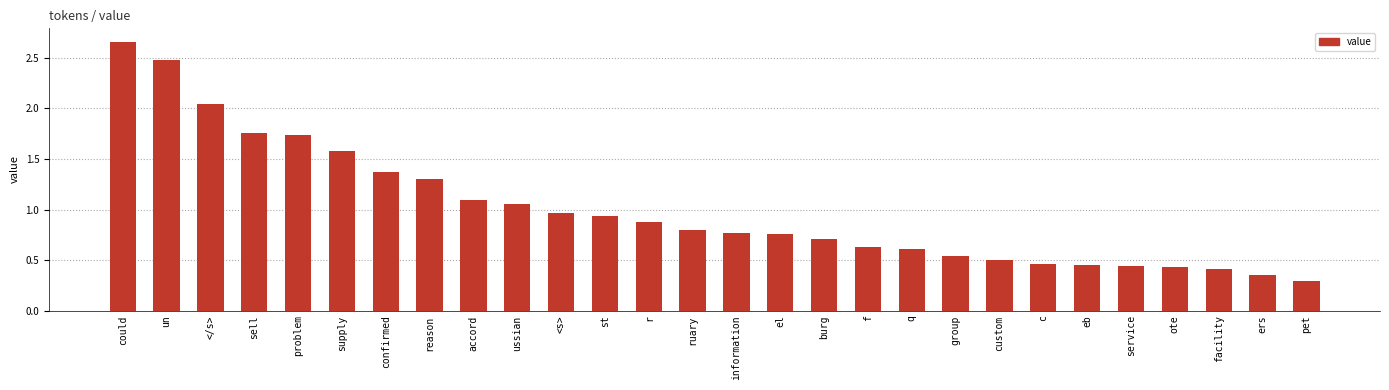

What is the label of the 15th bar from the left?

information